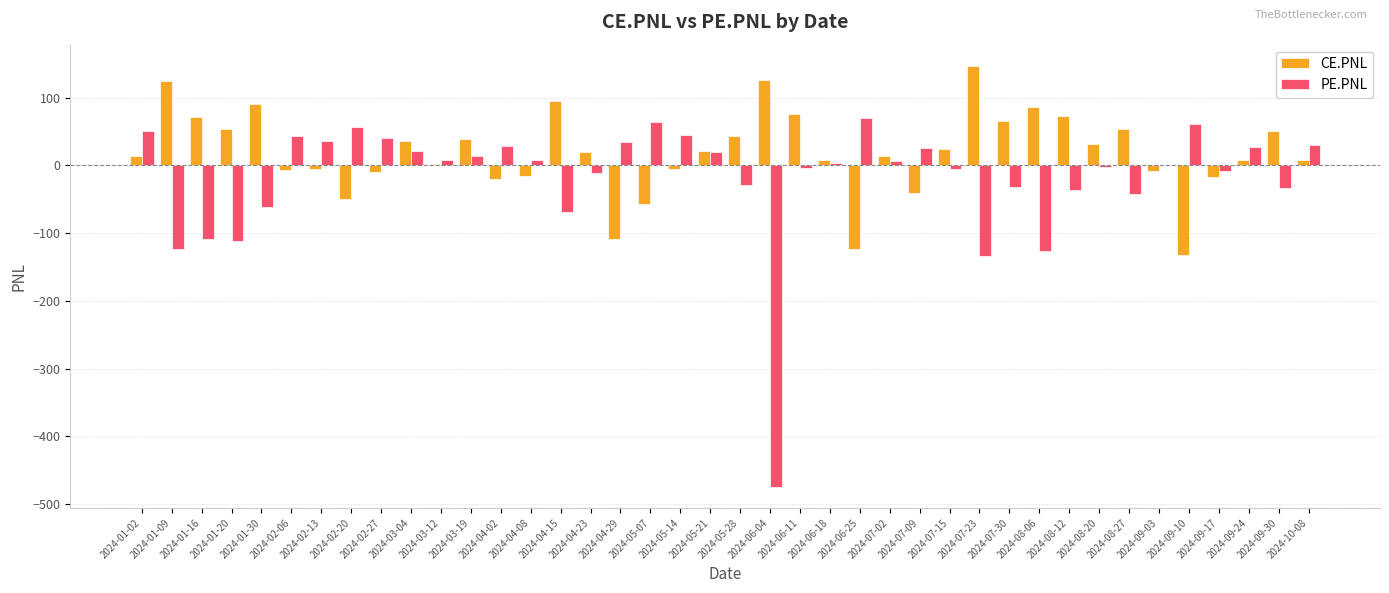

What is the maximum value for CE.PNL?

147.3